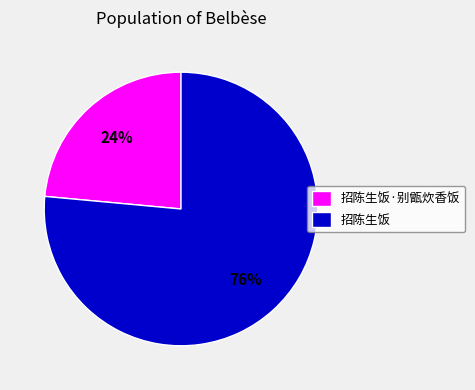

Combined, do 招陈生饭 and 招陈生饭·别甑炊香饭 account for over 50%?

Yes